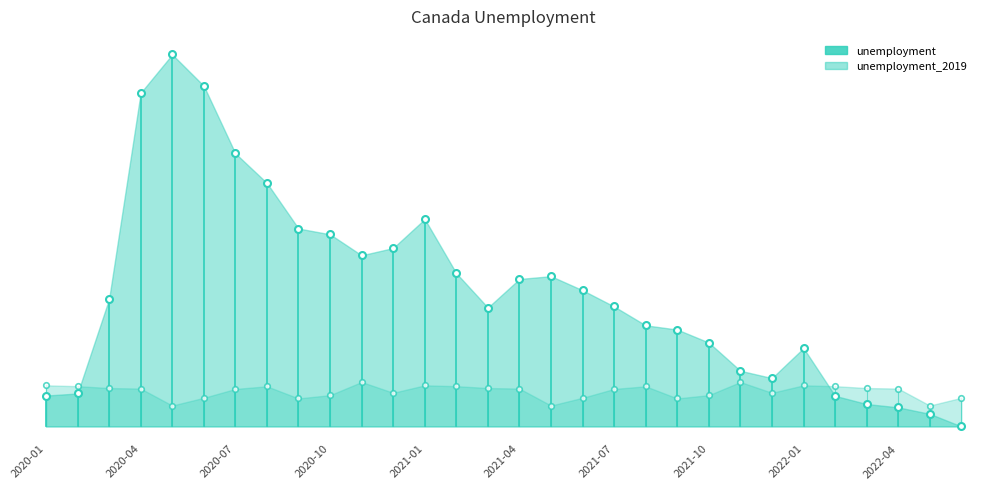

Does the chart have visible grid lines?

No